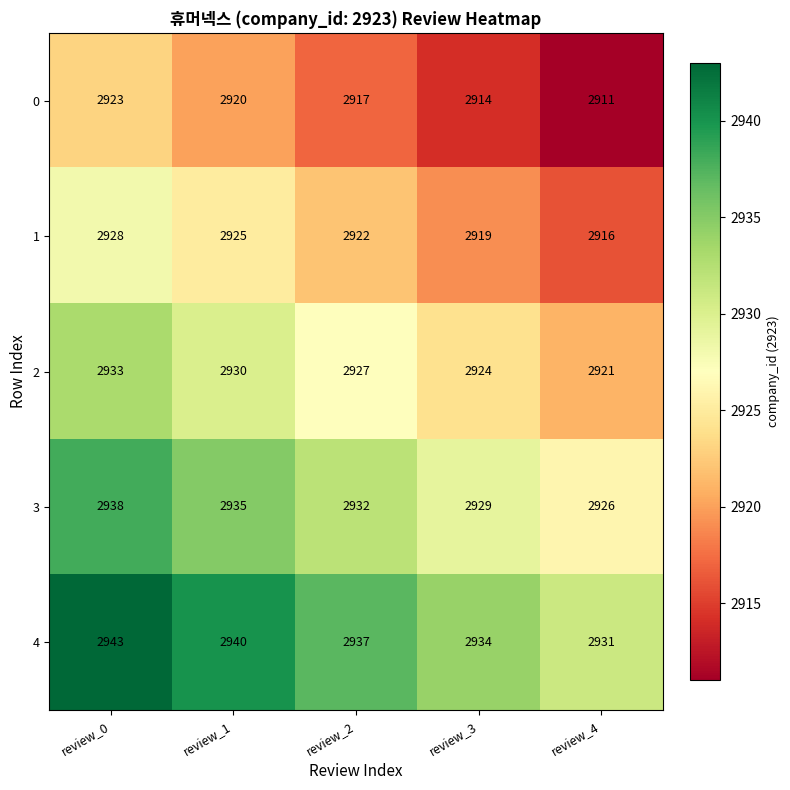

Which label corresponds to the largest value in the chart?

review_0